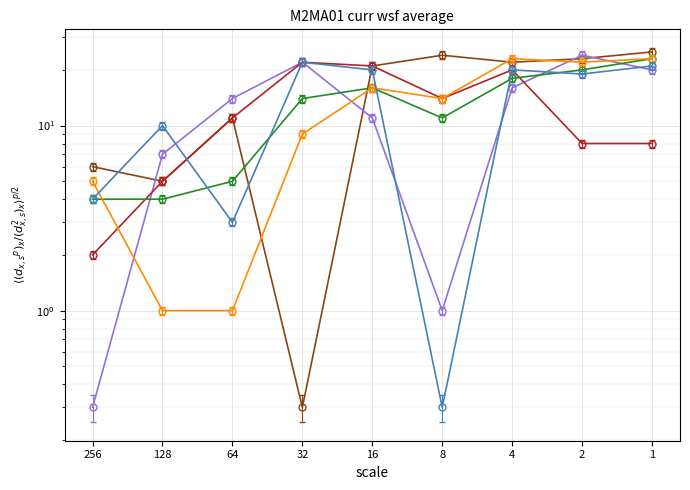

Where is the first local maximum for col5?

64